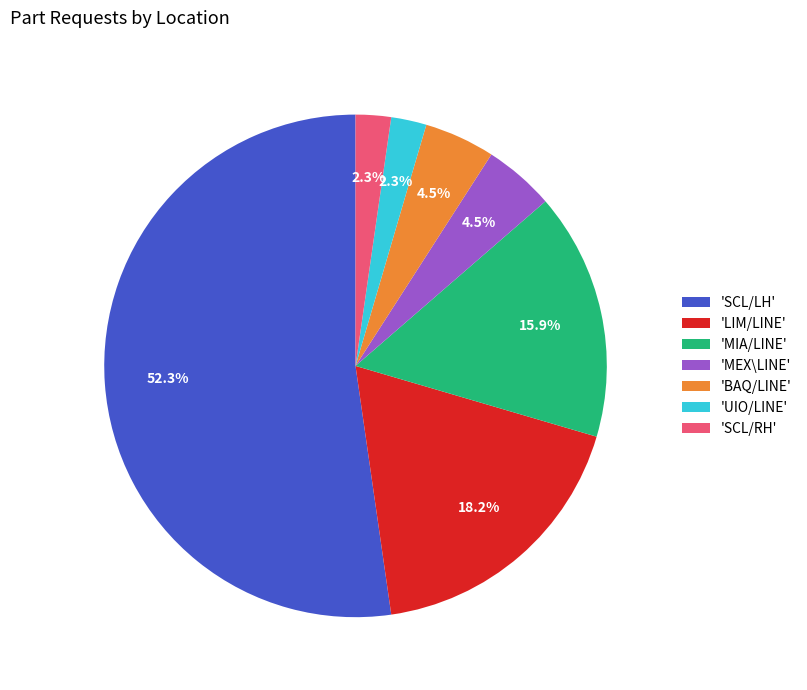

What percentage do 'UIO/LINE' and 'BAQ/LINE' together represent?

6.8%